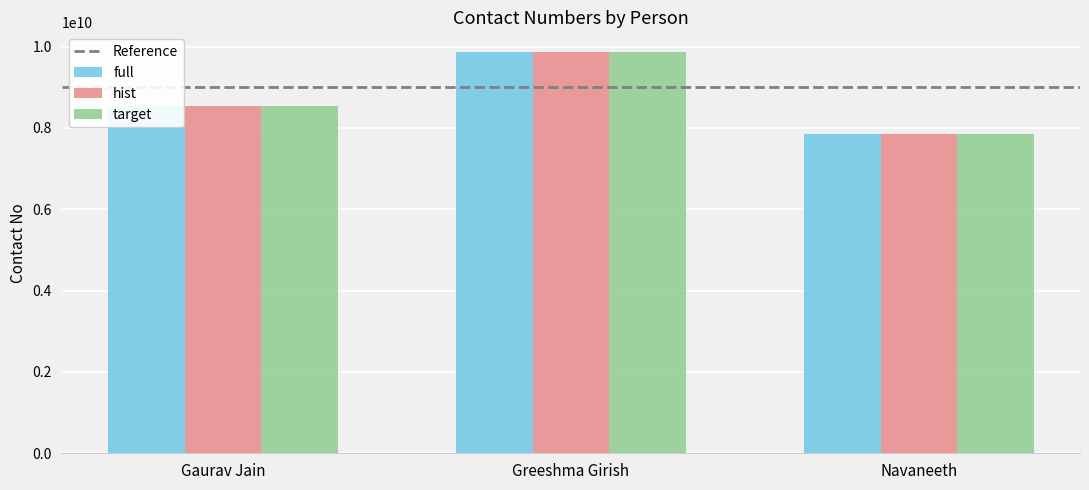

How many distinct data groups are displayed?

3